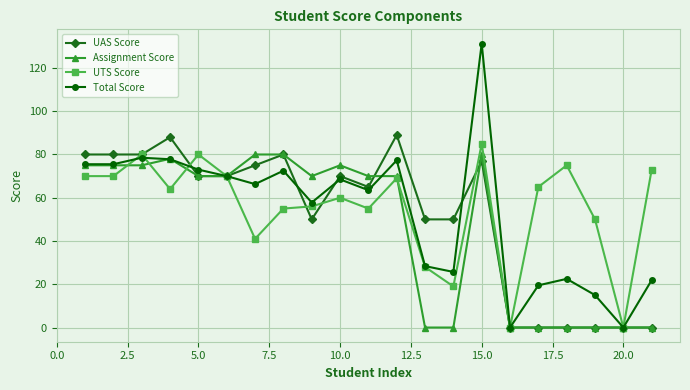

What is the maximum value for UTS Score?

85.0